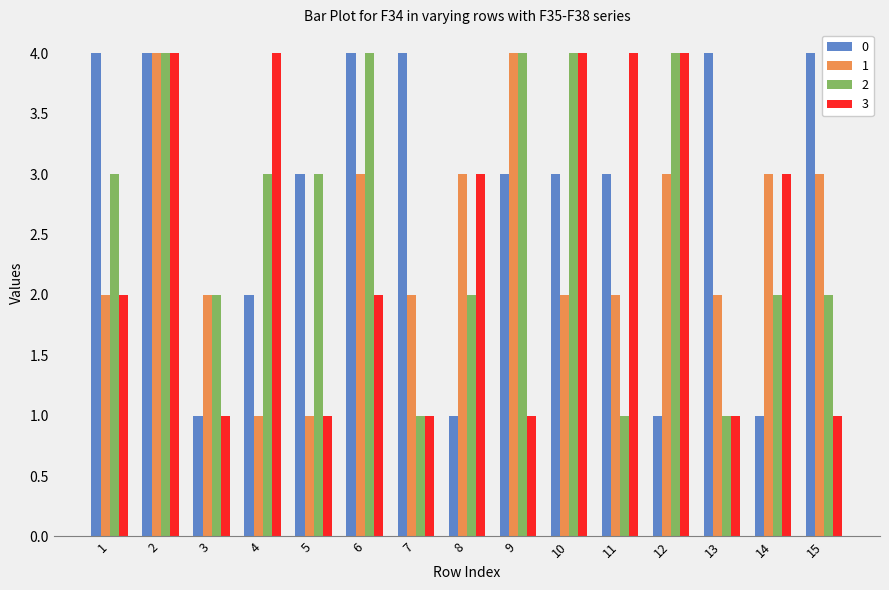

Rank the series by their average value, from lowest to highest.

3, 1, 2, 0